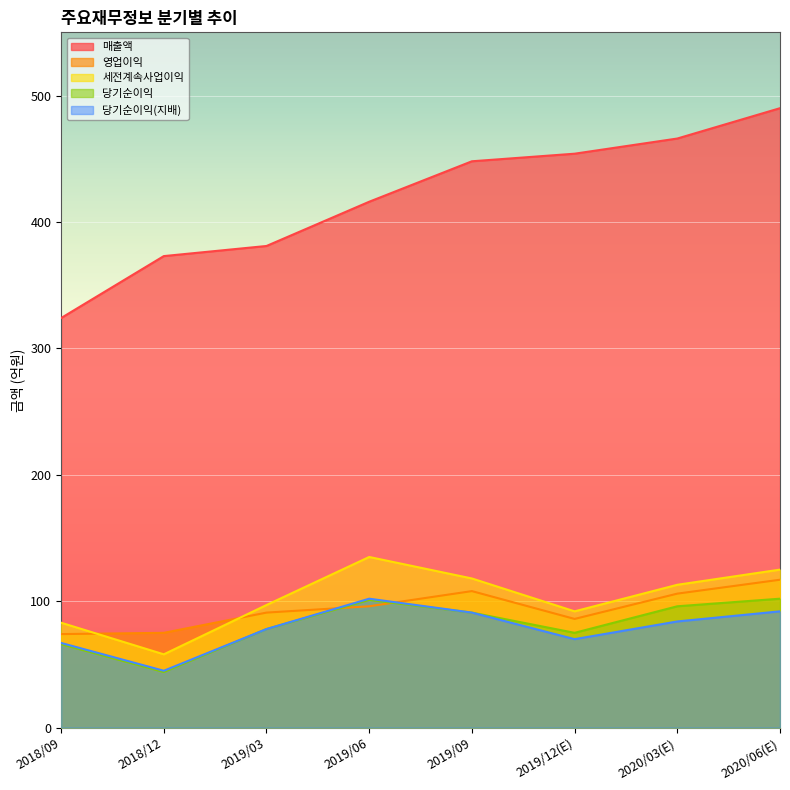

True or false: 매출액 and 당기순이익(지배) cross at least once.

False